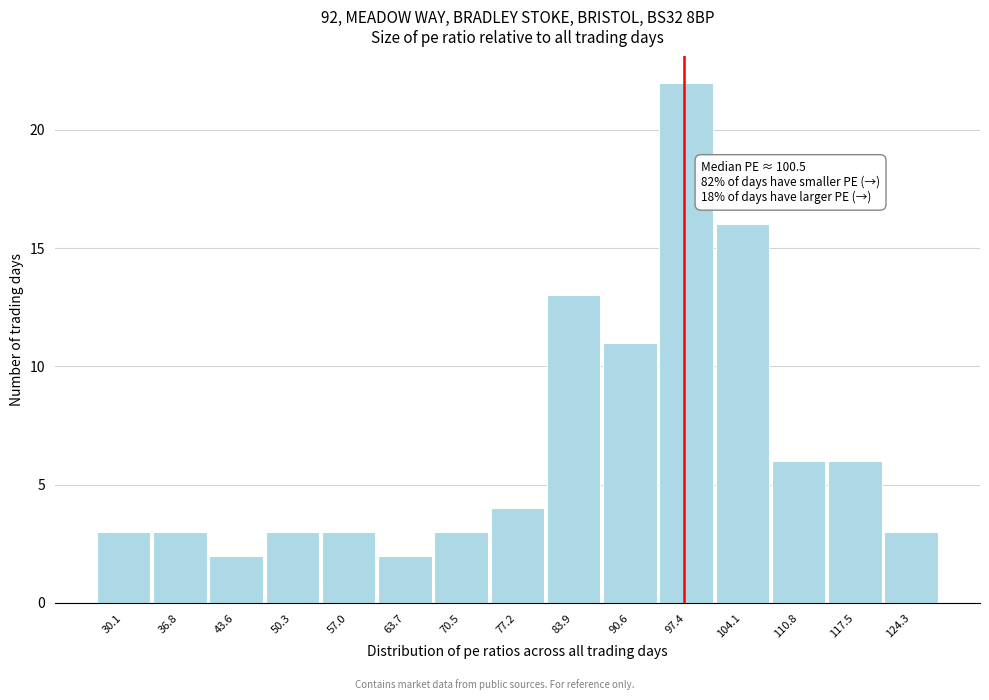

Reading left to right, extract all data points from this chart.

30.1=3	36.8=3	43.6=2	50.3=3	57.0=3	63.7=2	70.5=3	77.2=4	83.9=13	90.6=11	97.4=22	104.1=16	110.8=6	117.5=6	124.3=3